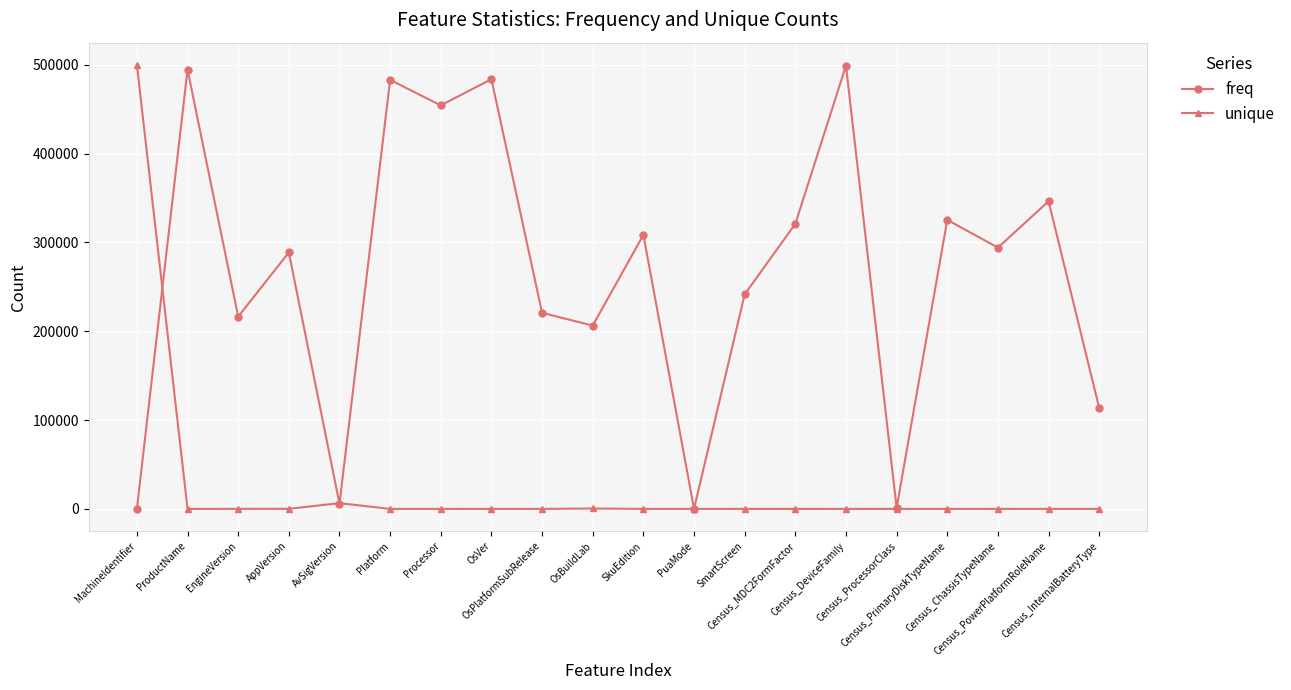

What is the label of the 8th point from the right?

SmartScreen